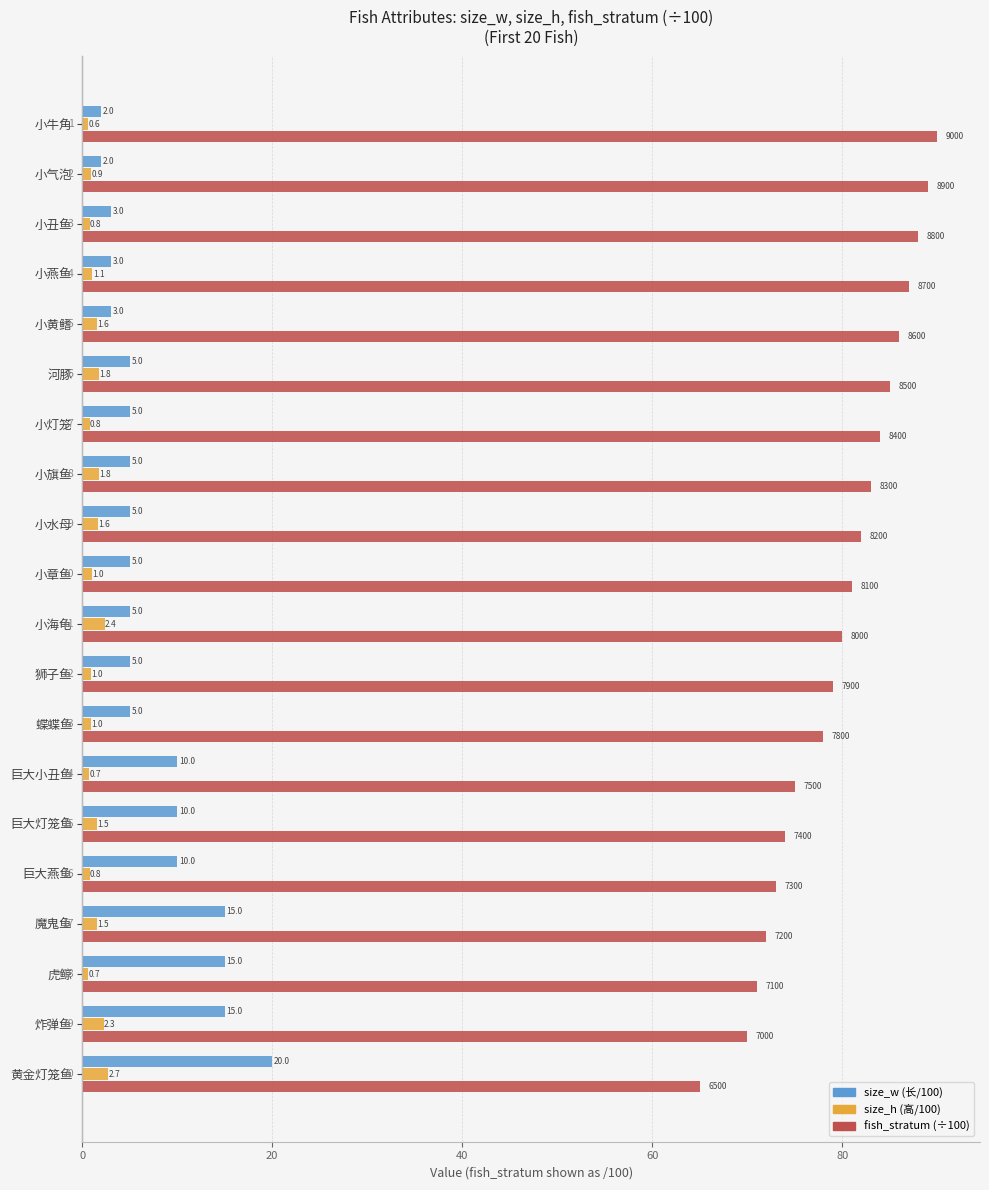

What is the smallest value displayed?

0.6